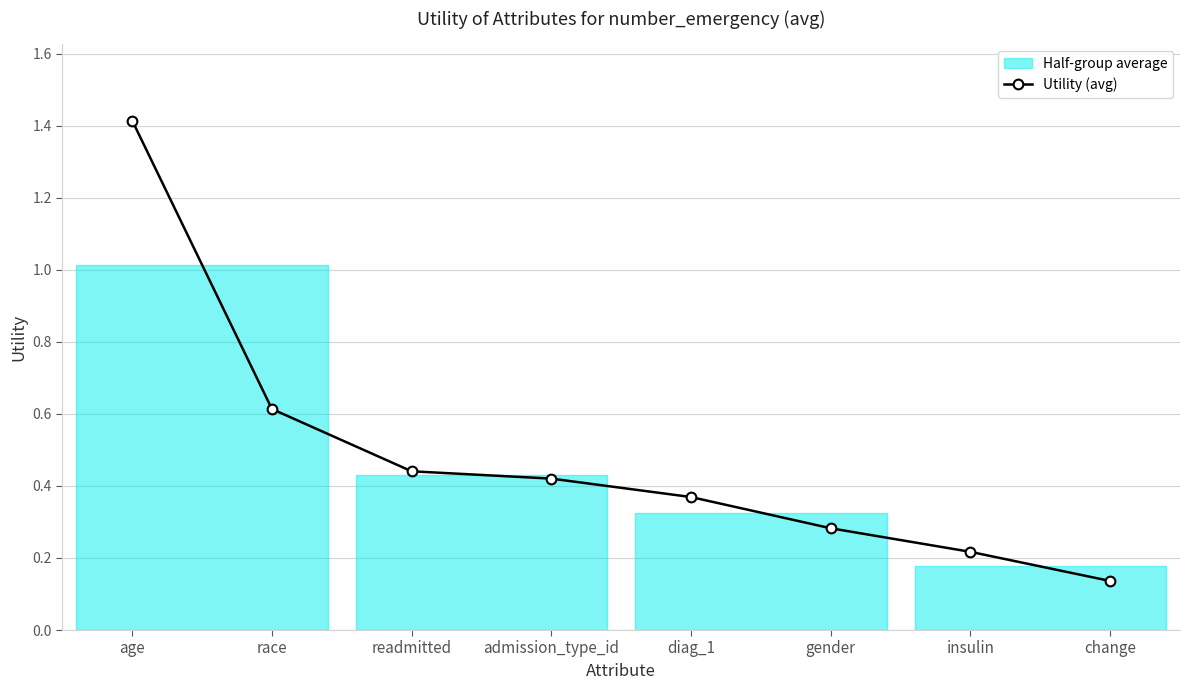

What is the label of the 5th point from the left?

diag_1